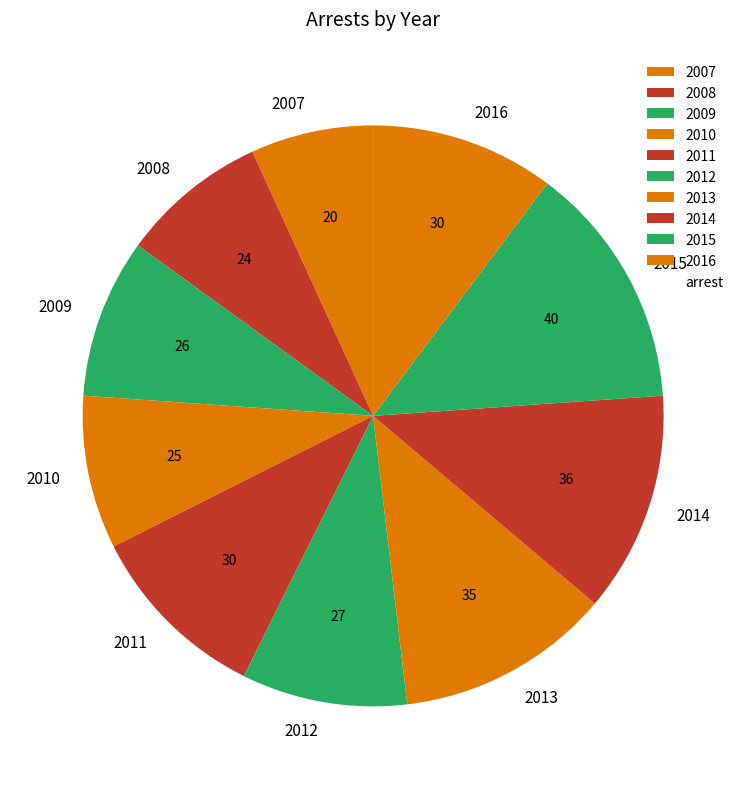

Combined, do 2010 and 2007 account for over 50%?

No